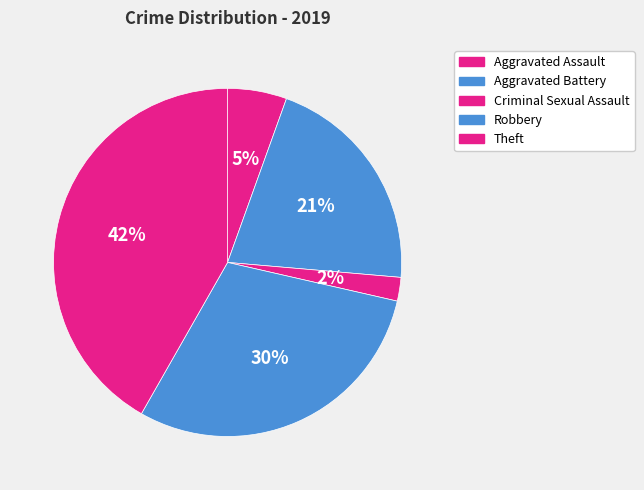

To the nearest percent, what is the difference between the Aggravated Battery and Theft slice percentages?

21%